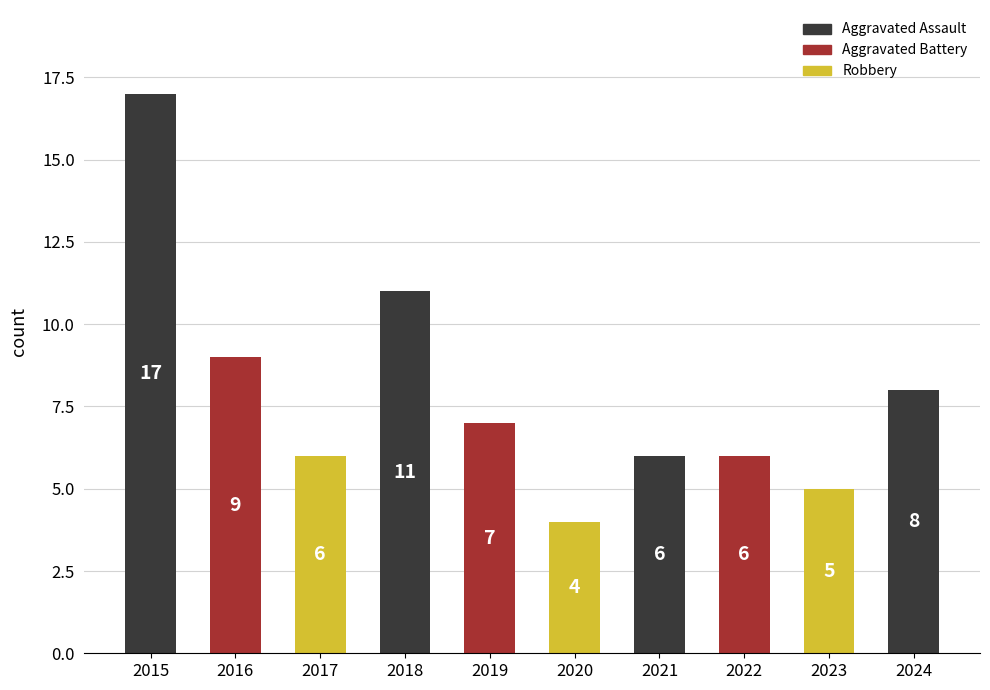

Are the bars horizontal?

No